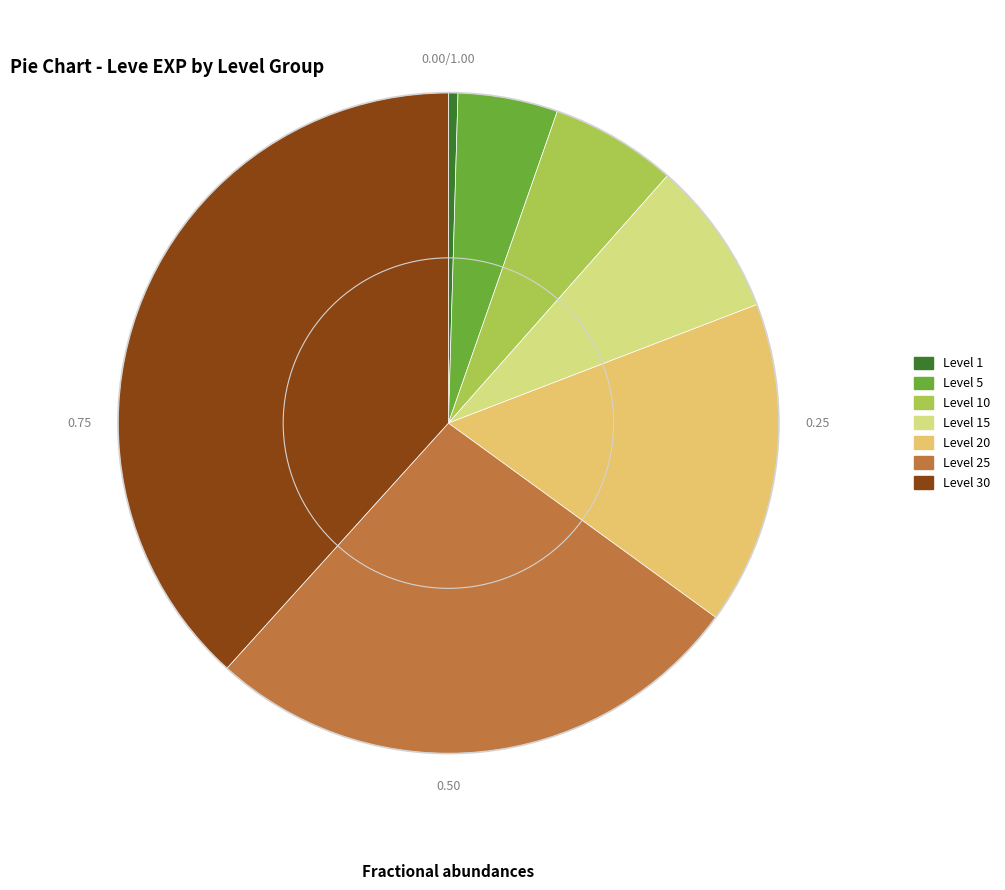

Is it true that Level 15 is 1% of the pie?

False